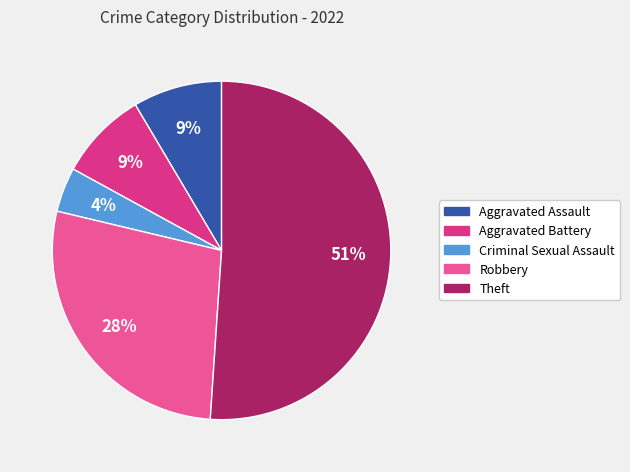

The Aggravated Assault slice represents 9% of the pie. True or false?

True